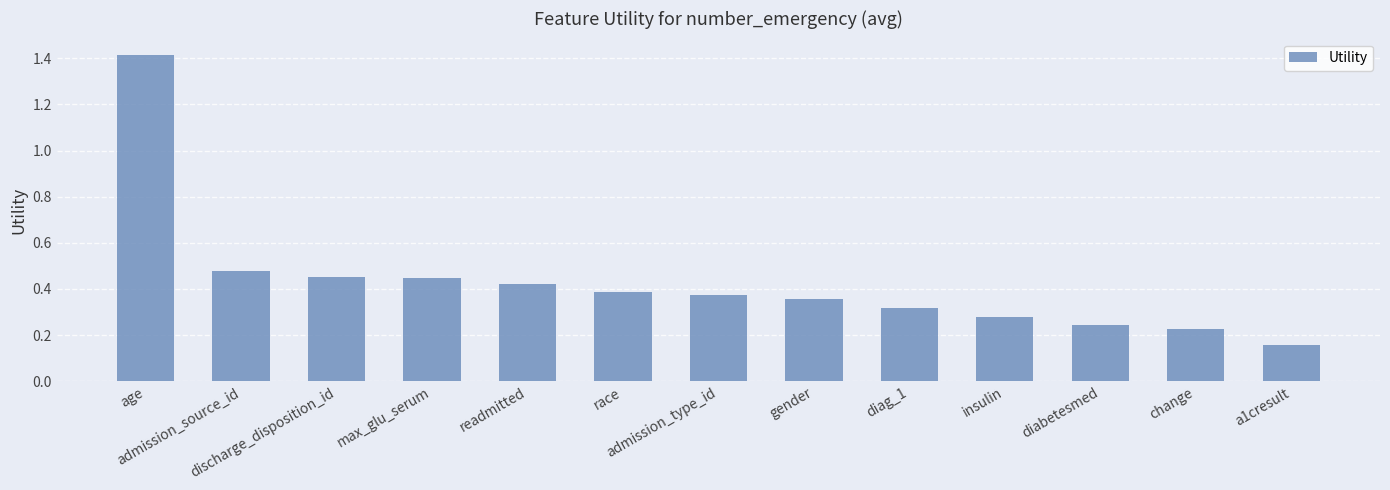

What is the difference between the maximum and minimum values?

1.3